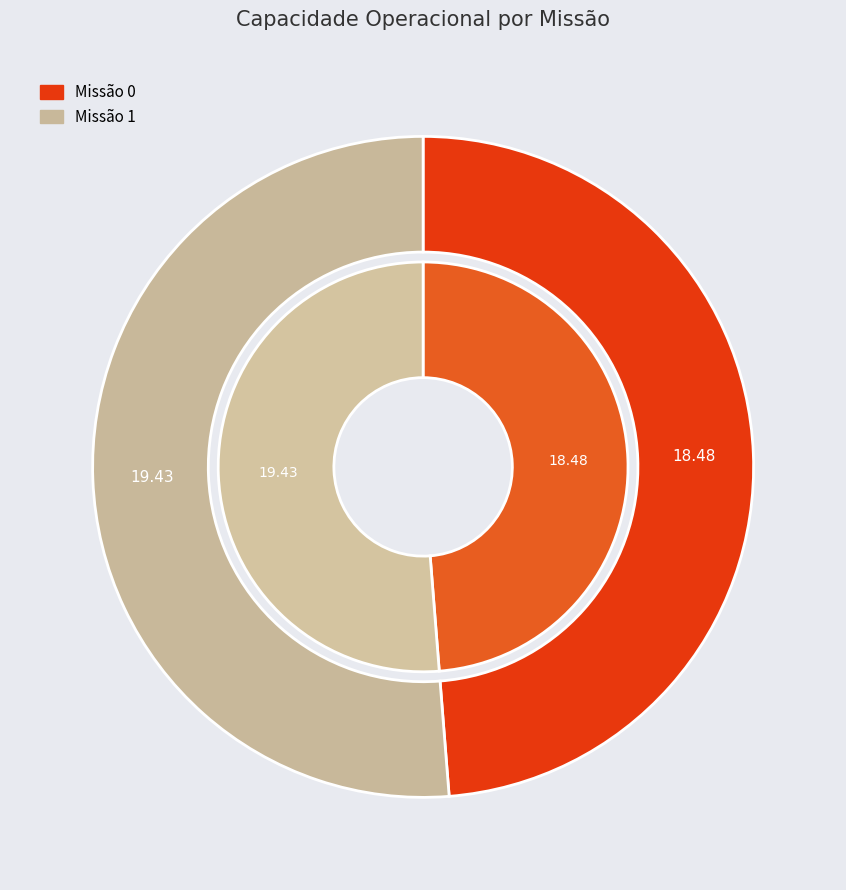

To the nearest percent, what percentage of the pie is 1?

51%